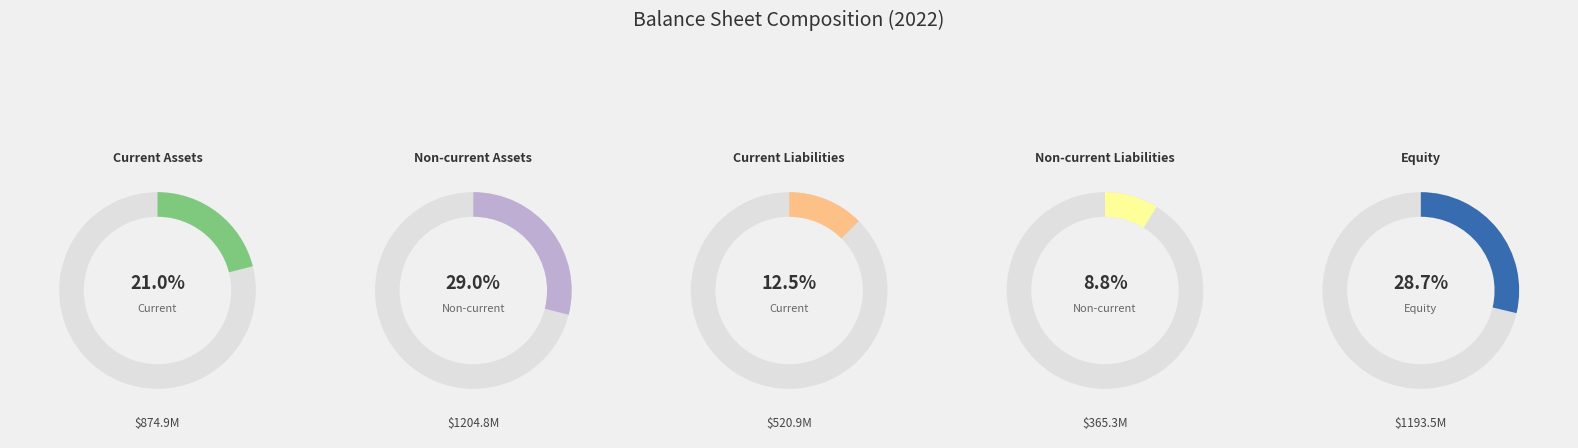

To the nearest percent, what portion does Non-current Assets represent?

29%